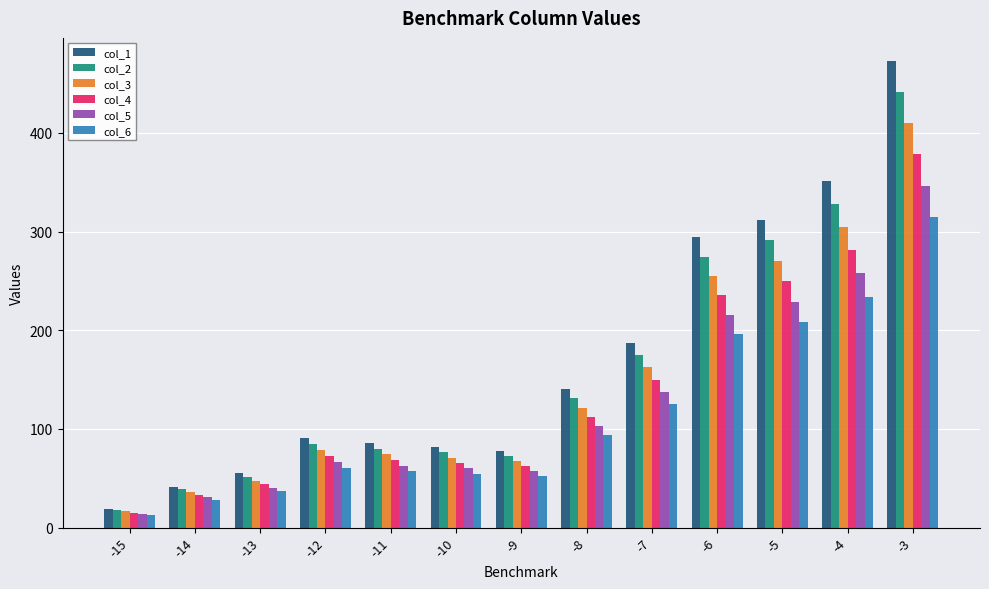

What is the lowest value of the col_5 series?

13.9